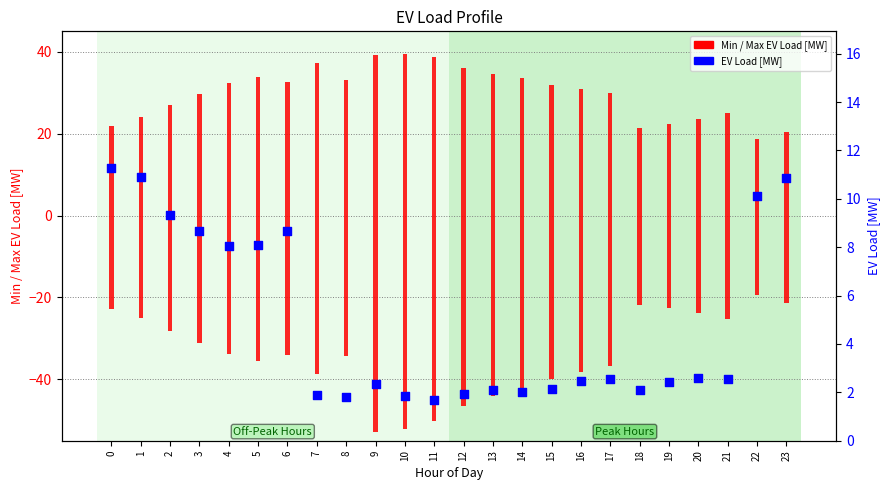

Is the value of Maximum EV Load [MW] at 0 greater than the value of Minimum EV Load [MW] at 6?

Yes